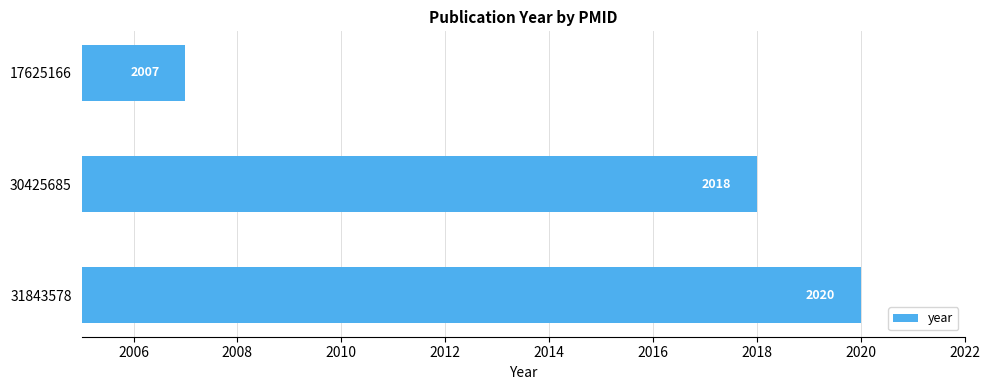

What is the maximum value shown in the chart?

2020